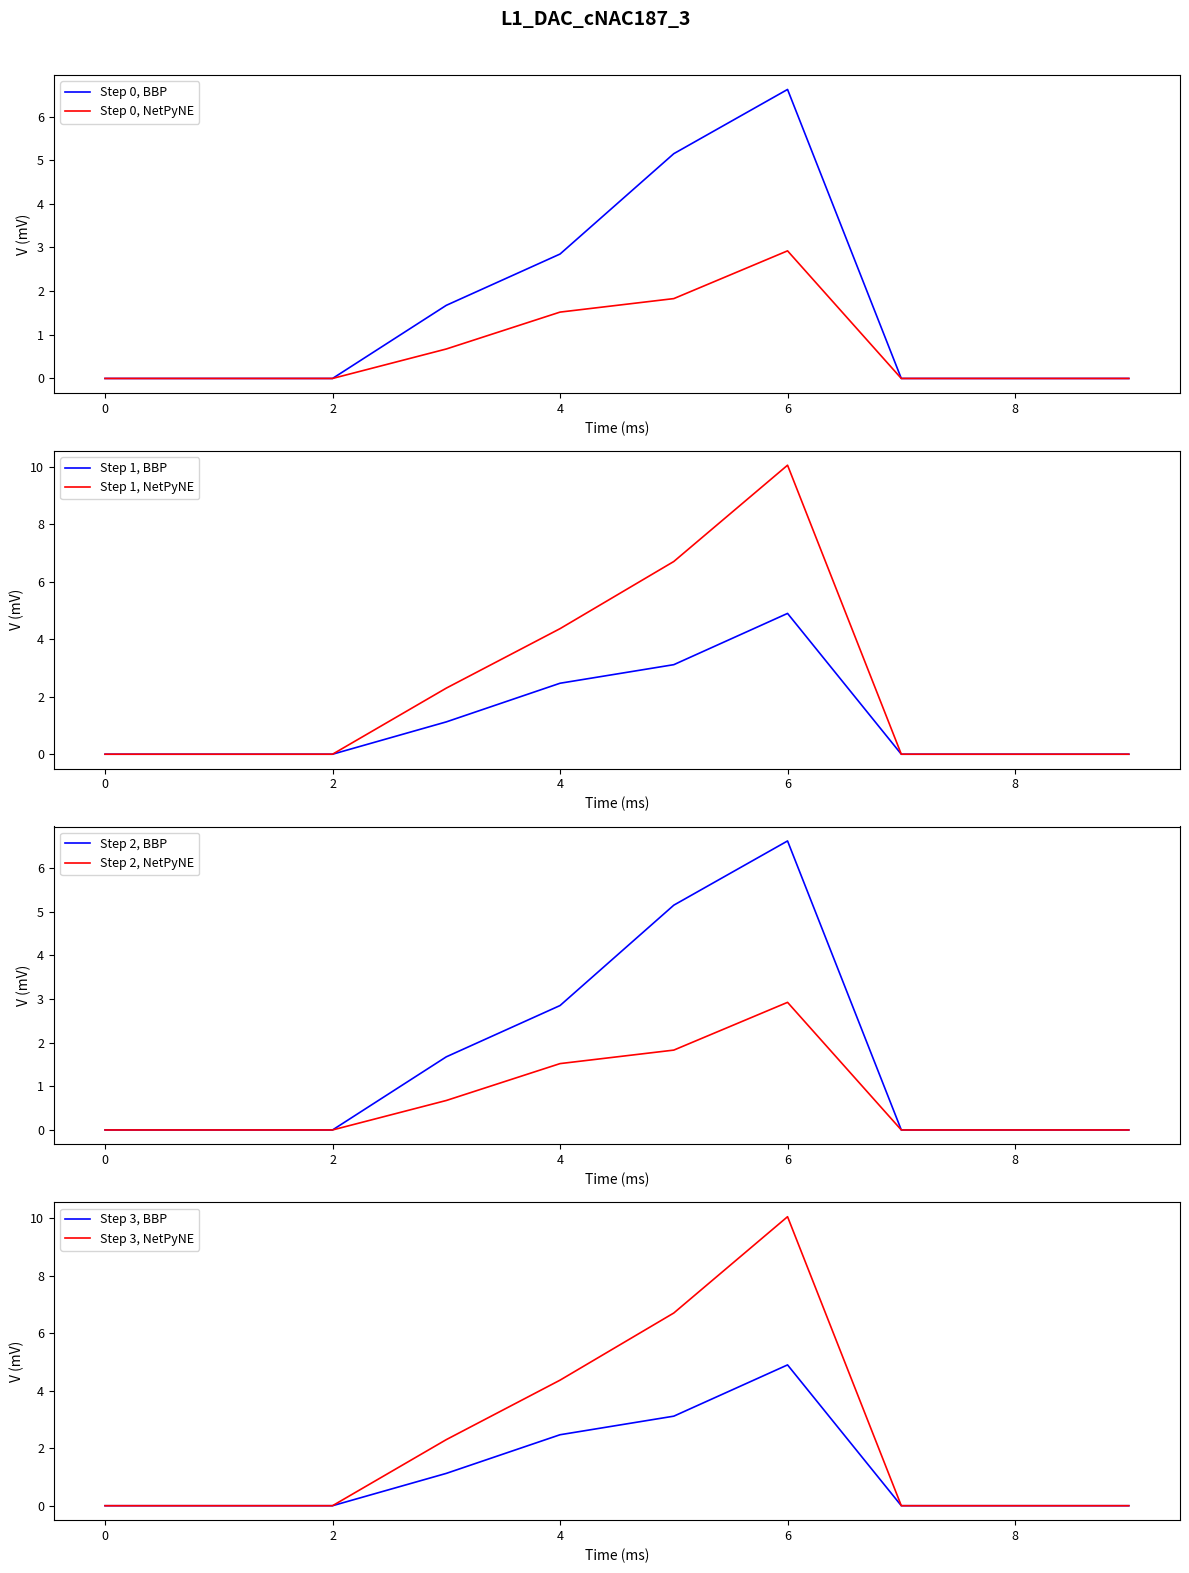

True or false: Step 0, BBP has a value of -2.9 at 8.

False